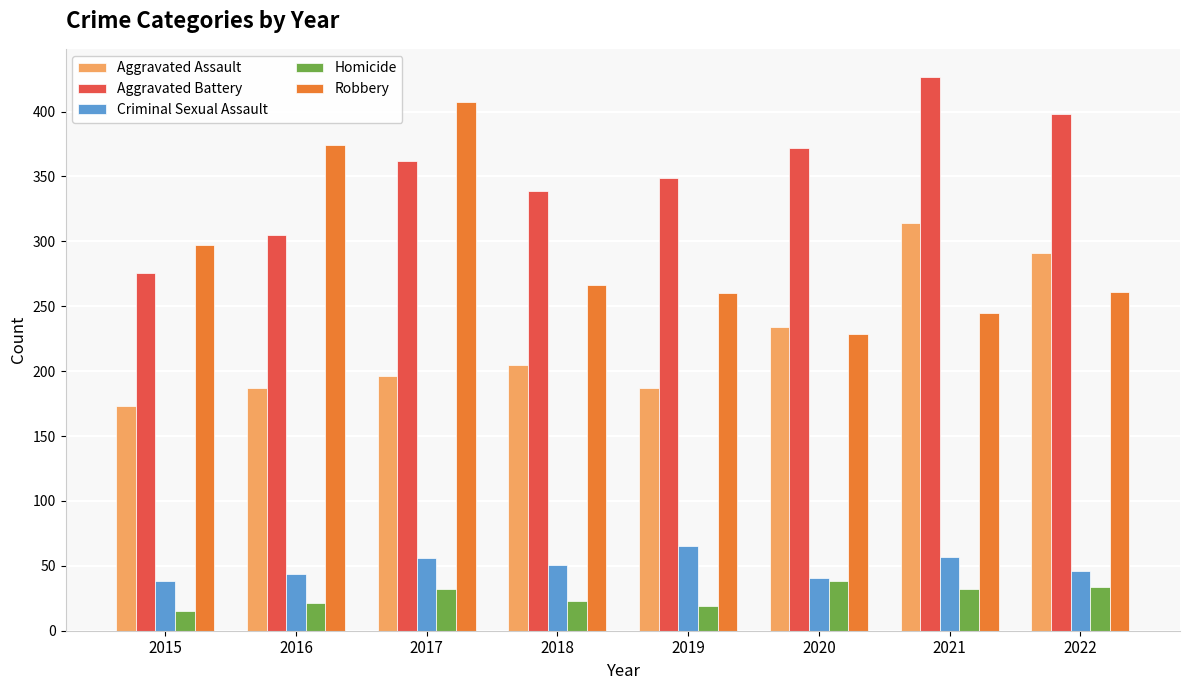

Which series changed the most between 2017 and 2018?

Robbery